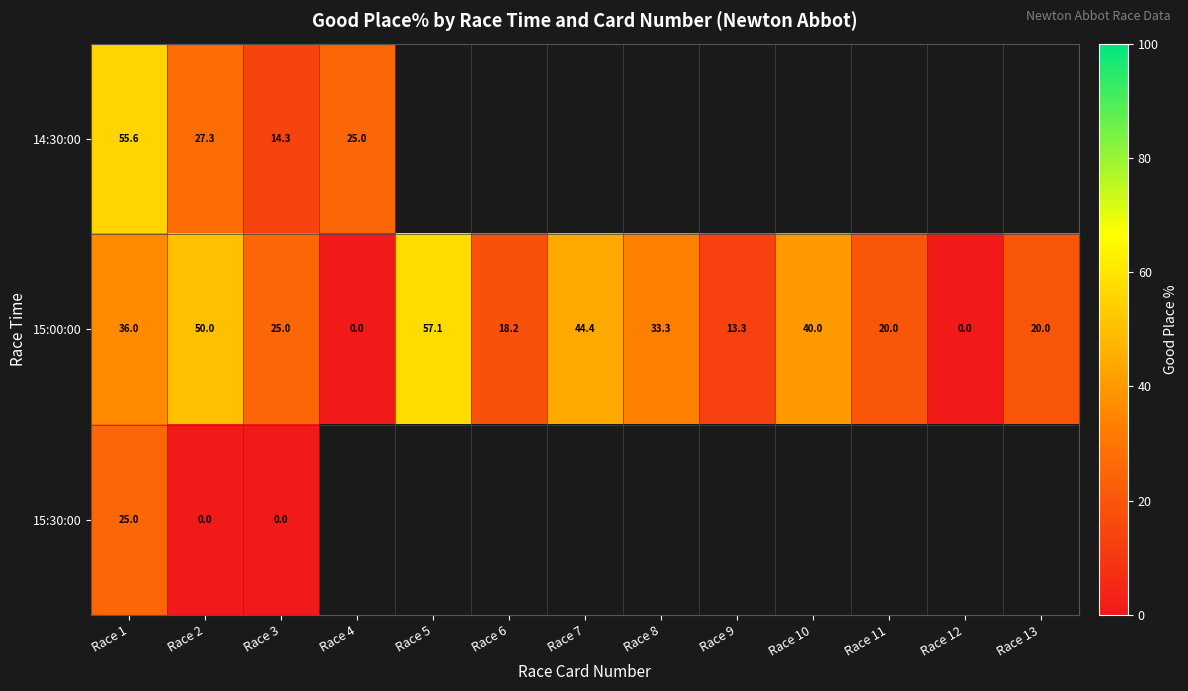

Count the number of categories in the chart.

13